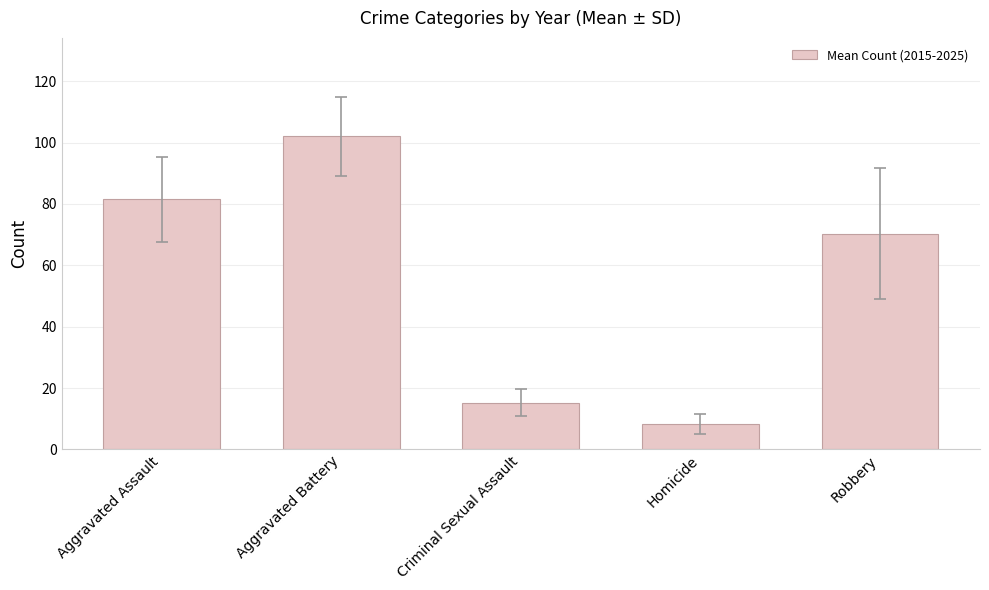

Read the value at Aggravated Assault.

81.5